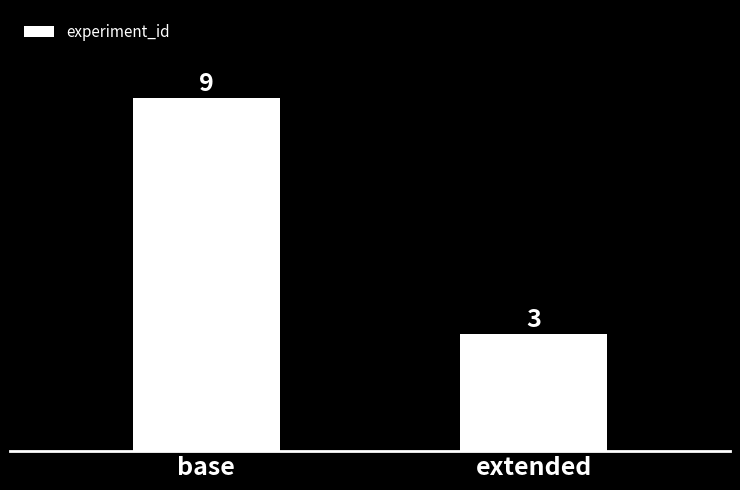

Reading left to right, what are all the values shown in this chart?

base=9	extended=3